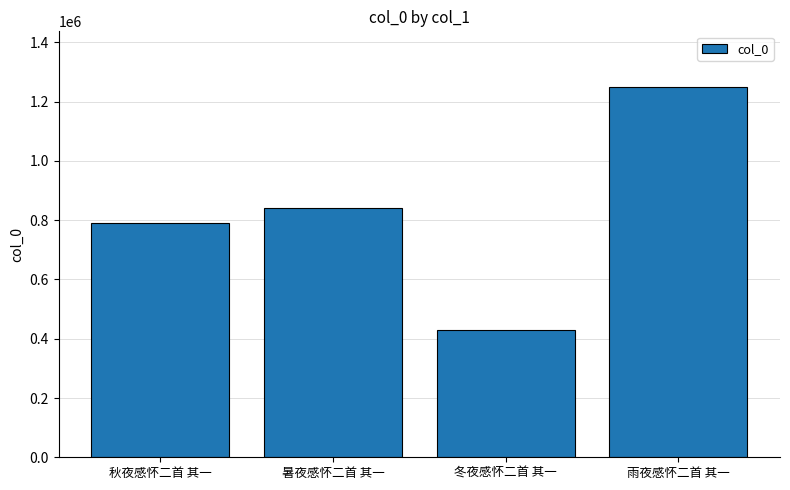

What is the sum of the values at 秋夜感怀二首 其一 and 雨夜感怀二首 其一?

2041435